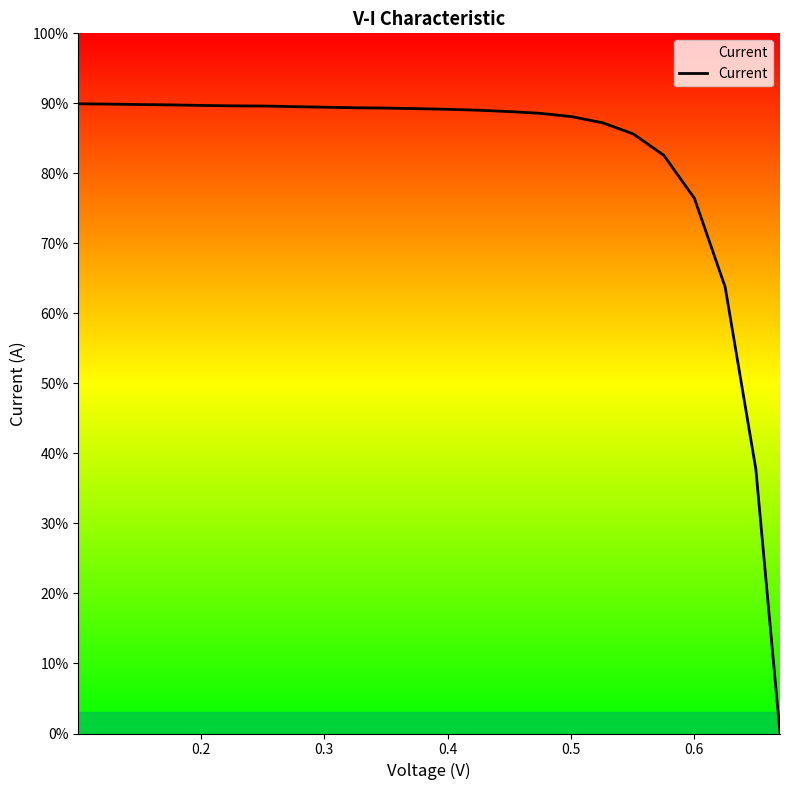

Does the chart display data point markers on the line(s)?

No